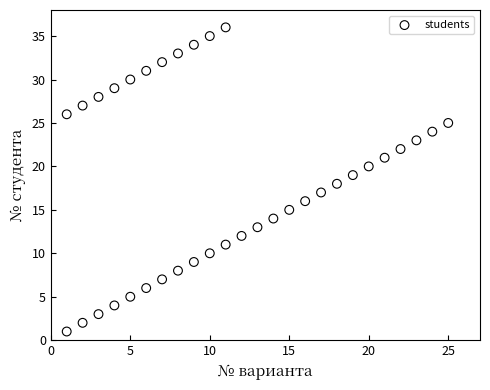

What is the range of X values (max minus min)?

24